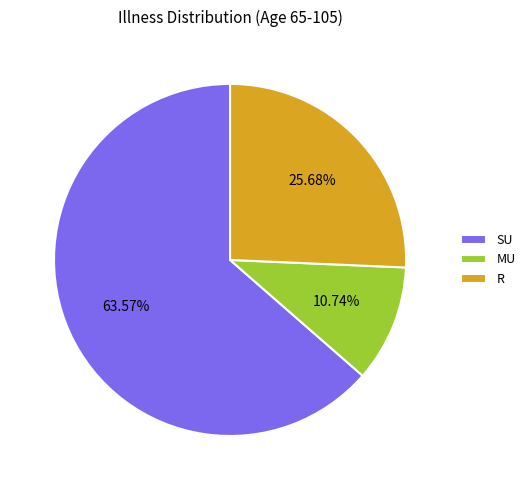

Count the number of slices in the pie.

3